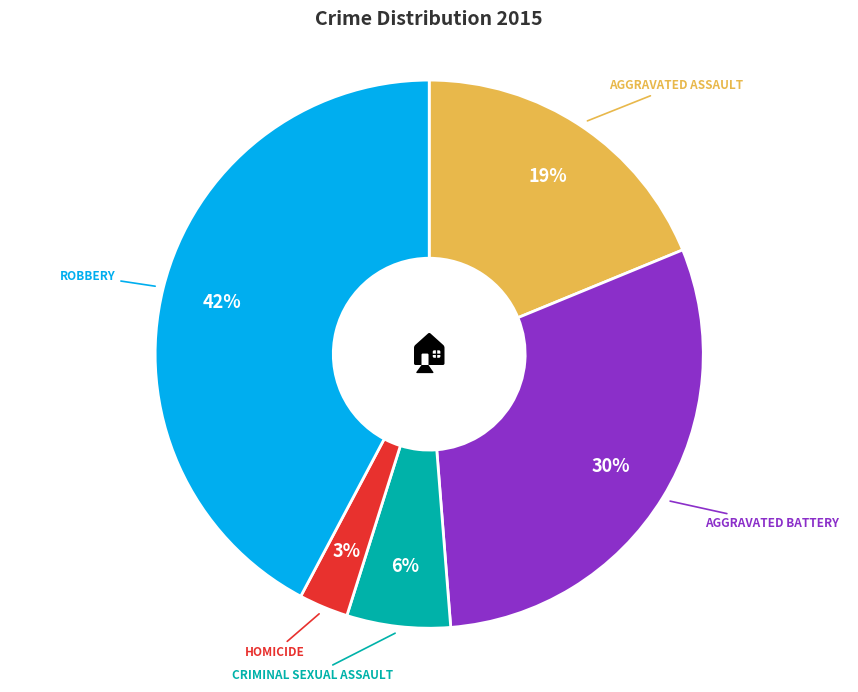

Is there any slice that represents more than half of the pie?

No